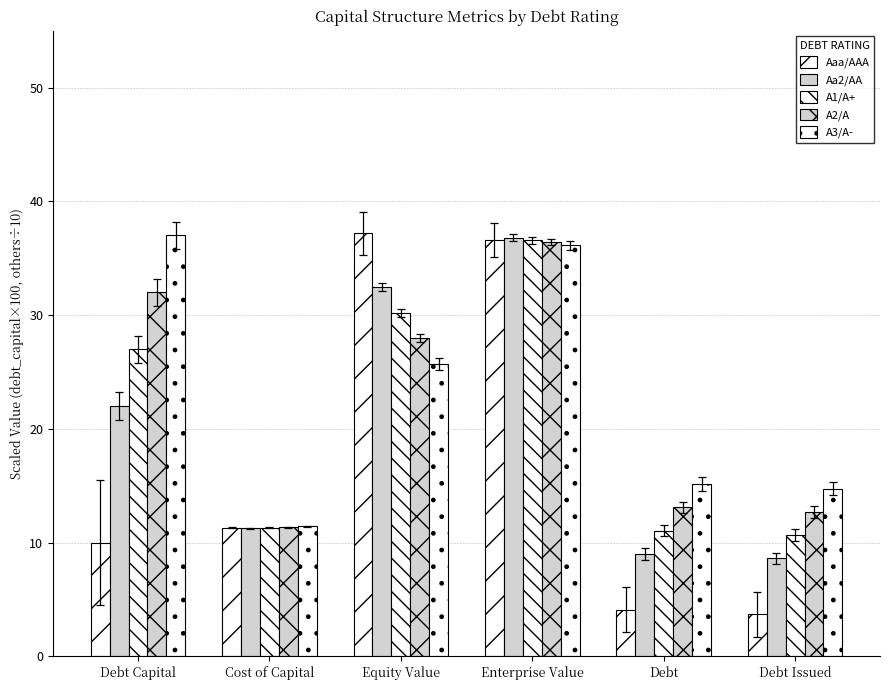

At Enterprise Value, list the series in order from largest to smallest.

Aa2/AA, Aaa/AAA, A1/A+, A2/A, A3/A-